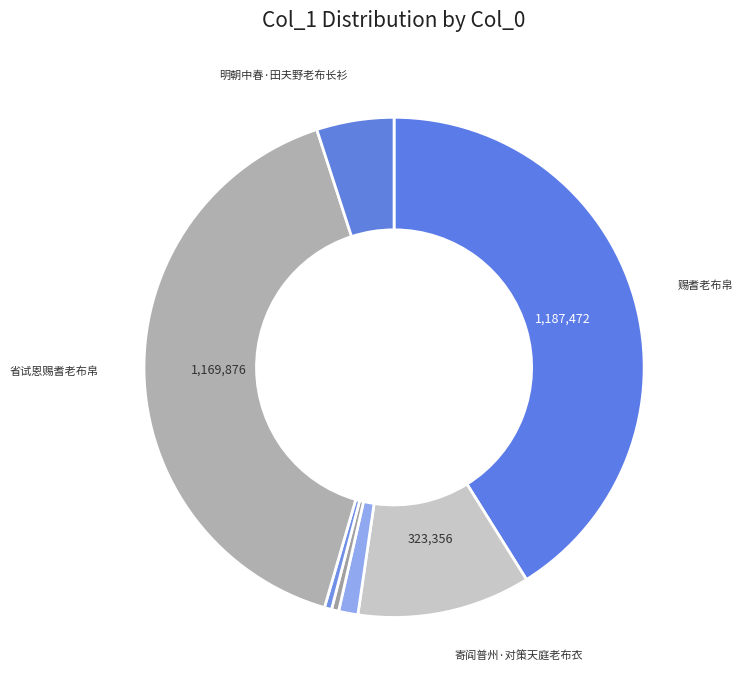

Count the number of slices in the pie.

7